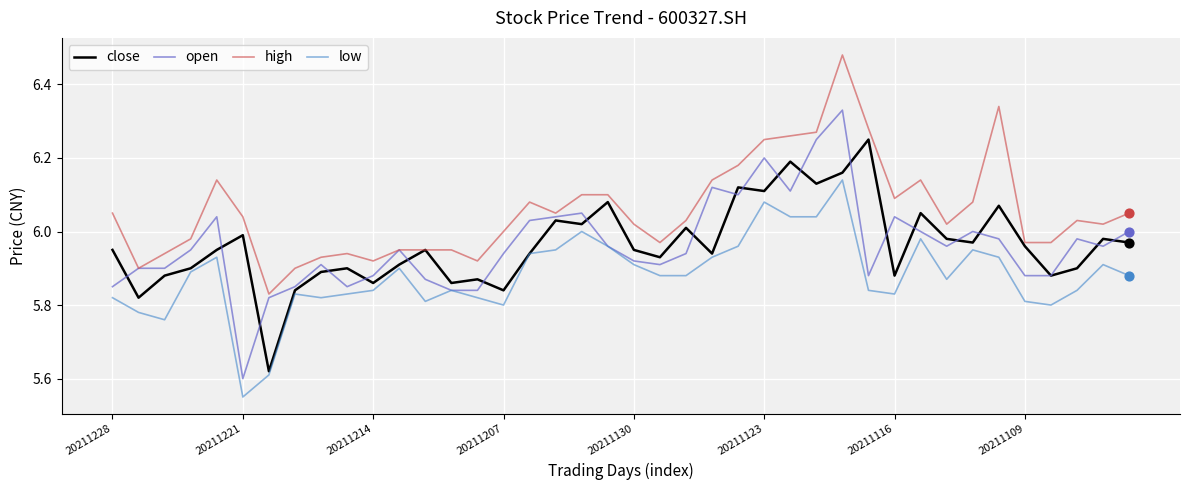

Which series has the largest total across all categories?

high